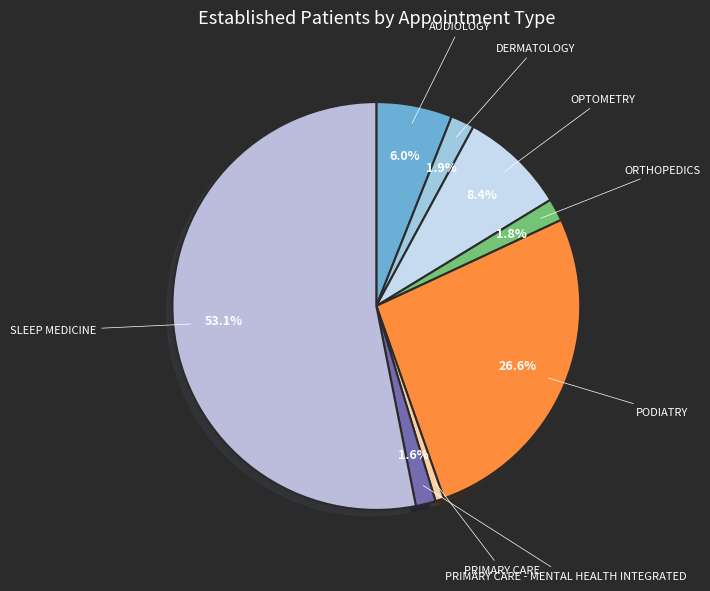

Count the number of slices in the pie.

8